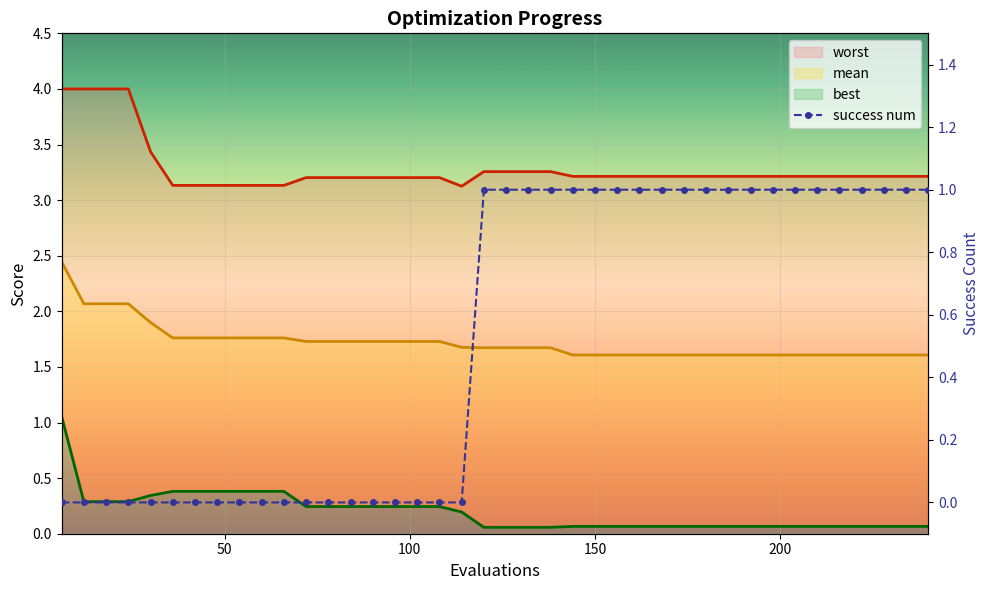

Reading left to right, what are all the values shown in this chart?

worst_line: 4.0	4.0	4.0	4.0	3.4	3.1	3.1	3.1	3.1	3.1	3.1	3.2	3.2	3.2	3.2	3.2	3.2	3.2	3.1	3.3	3.3	3.3	3.3	3.2	3.2	3.2	3.2	3.2	3.2	3.2	3.2	3.2	3.2	3.2	3.2	3.2	3.2	3.2	3.2	3.2
mean_line: 2.4	2.1	2.1	2.1	1.9	1.8	1.8	1.8	1.8	1.8	1.8	1.7	1.7	1.7	1.7	1.7	1.7	1.7	1.7	1.7	1.7	1.7	1.7	1.6	1.6	1.6	1.6	1.6	1.6	1.6	1.6	1.6	1.6	1.6	1.6	1.6	1.6	1.6	1.6	1.6
best_line: 1.1	0.3	0.3	0.3	0.3	0.4	0.4	0.4	0.4	0.4	0.4	0.2	0.2	0.2	0.2	0.2	0.2	0.2	0.2	0.1	0.1	0.1	0.1	0.1	0.1	0.1	0.1	0.1	0.1	0.1	0.1	0.1	0.1	0.1	0.1	0.1	0.1	0.1	0.1	0.1
success num: 0.0	0.0	0.0	0.0	0.0	0.0	0.0	0.0	0.0	0.0	0.0	0.0	0.0	0.0	0.0	0.0	0.0	0.0	0.0	1.0	1.0	1.0	1.0	1.0	1.0	1.0	1.0	1.0	1.0	1.0	1.0	1.0	1.0	1.0	1.0	1.0	1.0	1.0	1.0	1.0